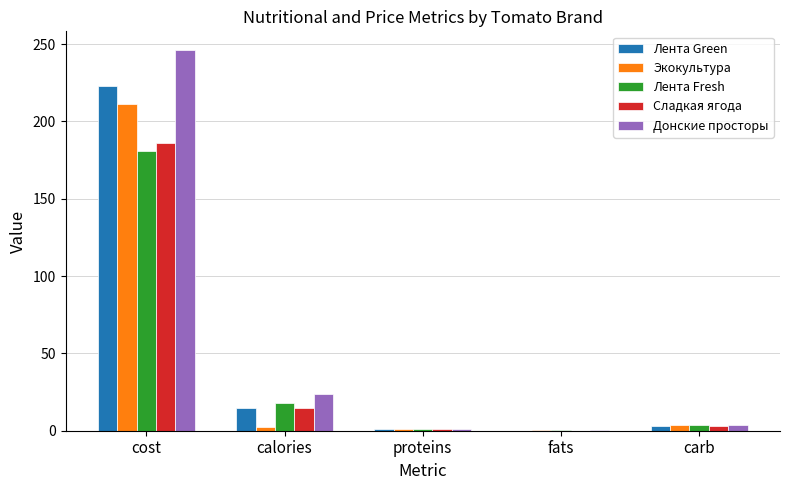

What is the sum of all Экокультура values?

218.1